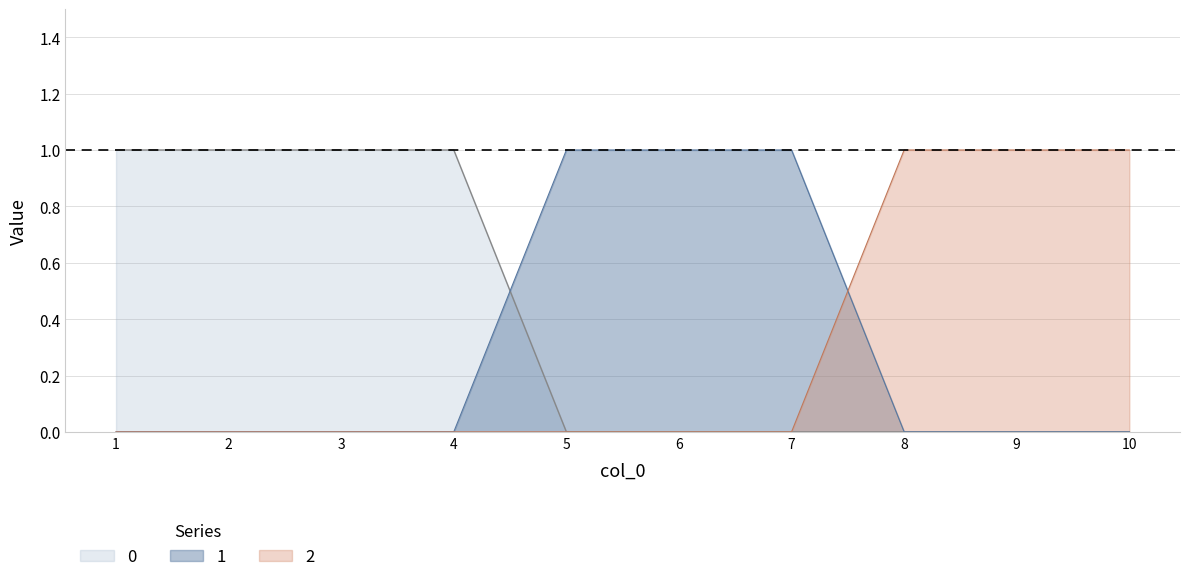

What are all the series names shown in the legend?

0, 1, 2